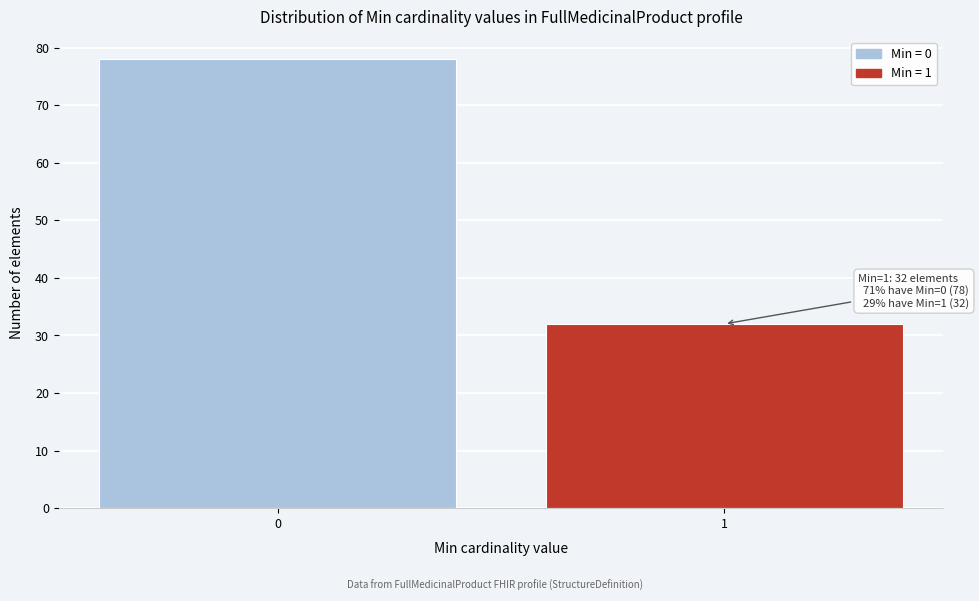

Reading right to left, what are all the values shown in this chart?

1=32	0=78